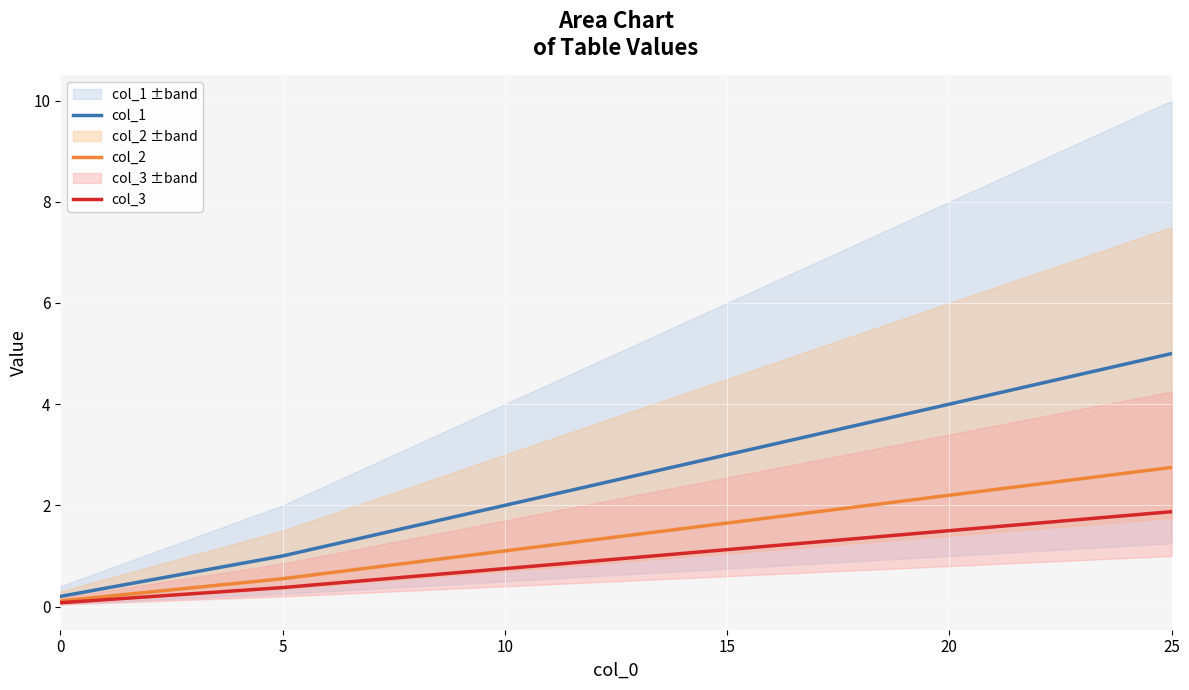

At how many categories does at least one series exceed 3?

2